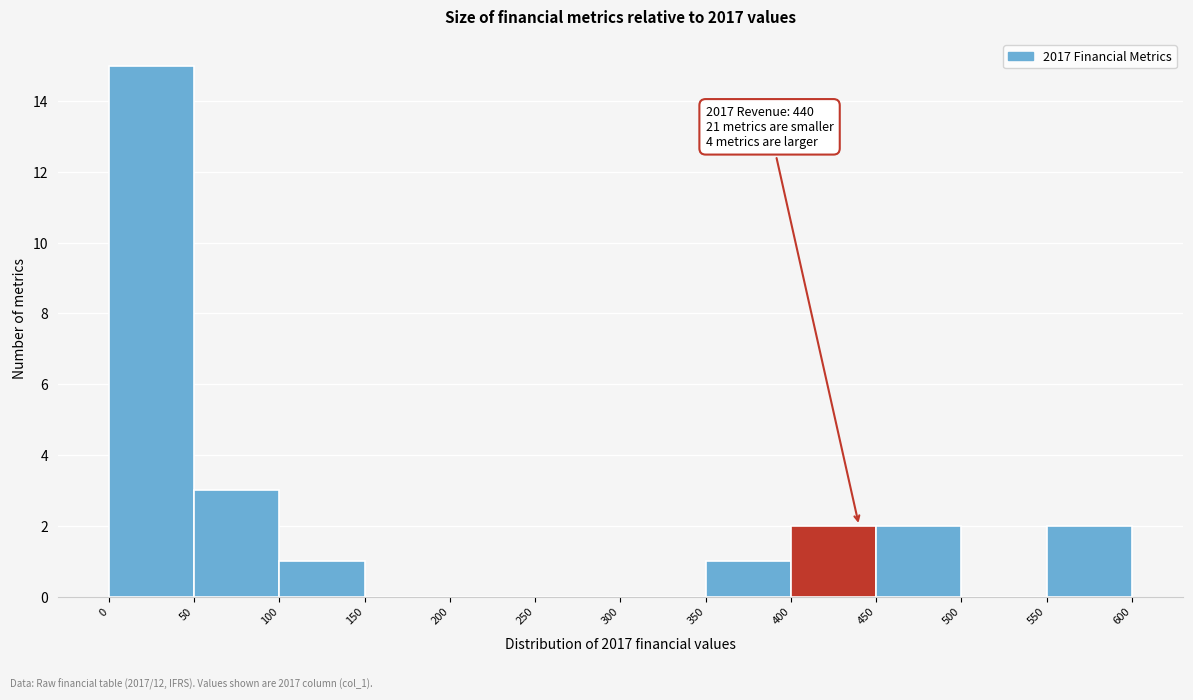

Over which range of the x-axis is the bar tallest?

0 to 50